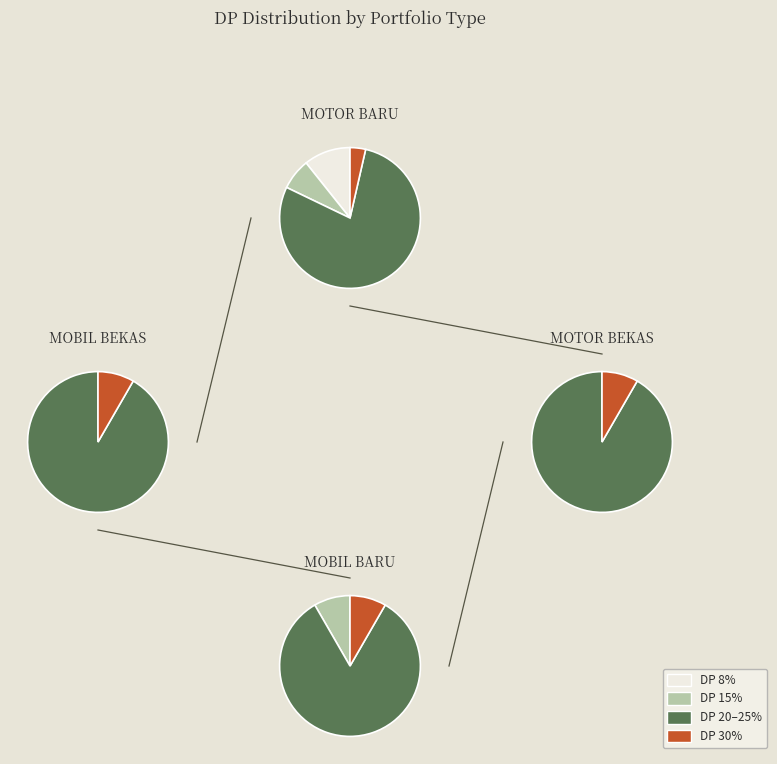

To the nearest percent, what is the average slice percentage?

8%